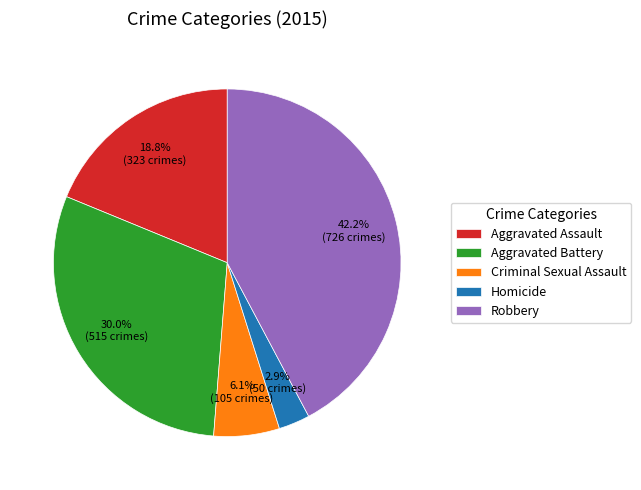

The Aggravated Assault slice represents 19% of the pie. True or false?

True